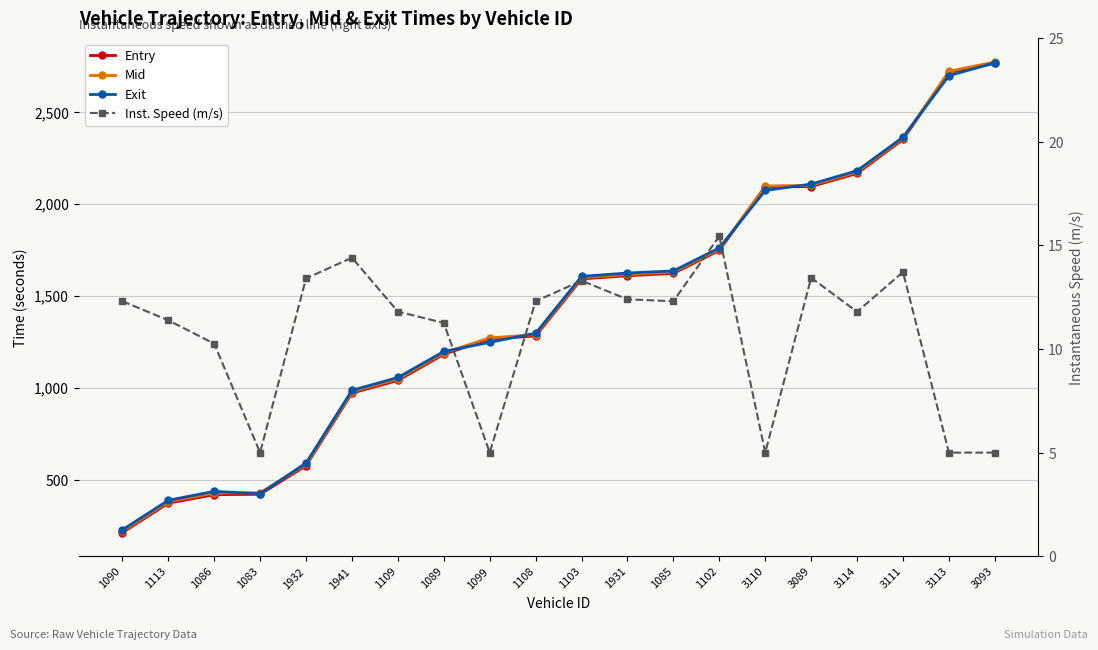

True or false: Exit and Inst. Speed (m/s) intersect in this chart.

False